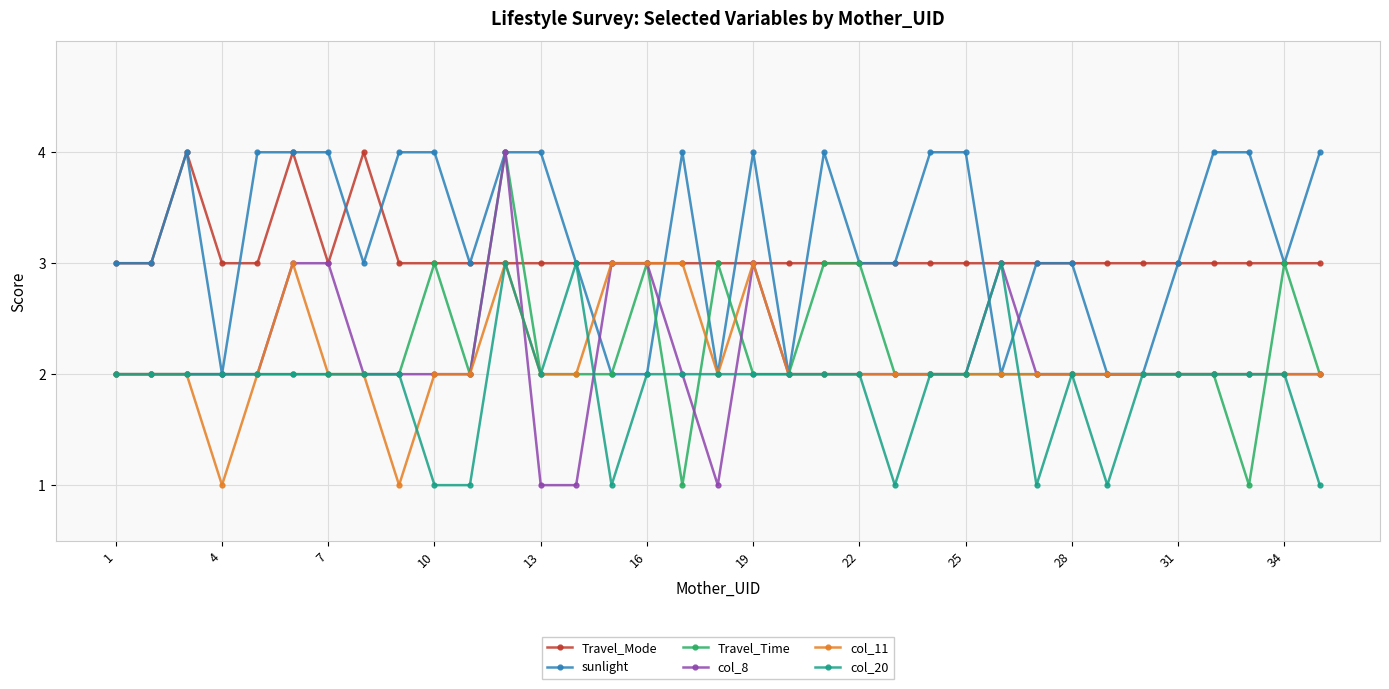

What is the highest value of the col_8 series?

4